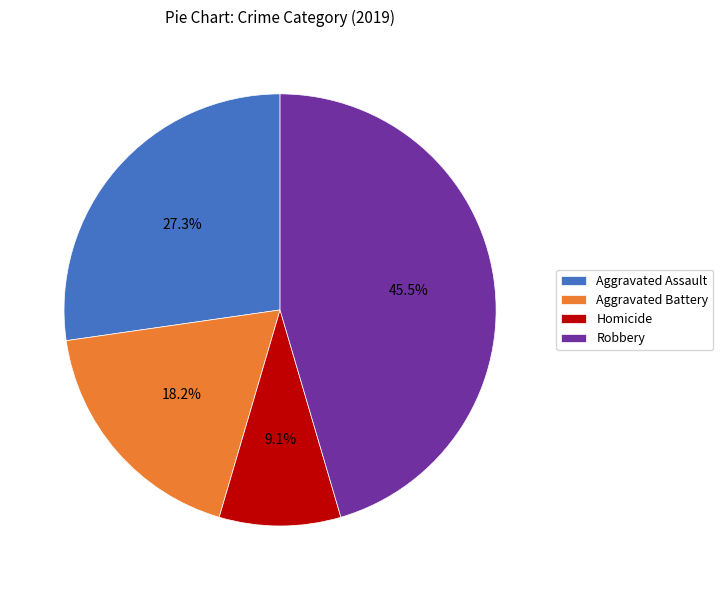

How many segments does this pie chart have?

4